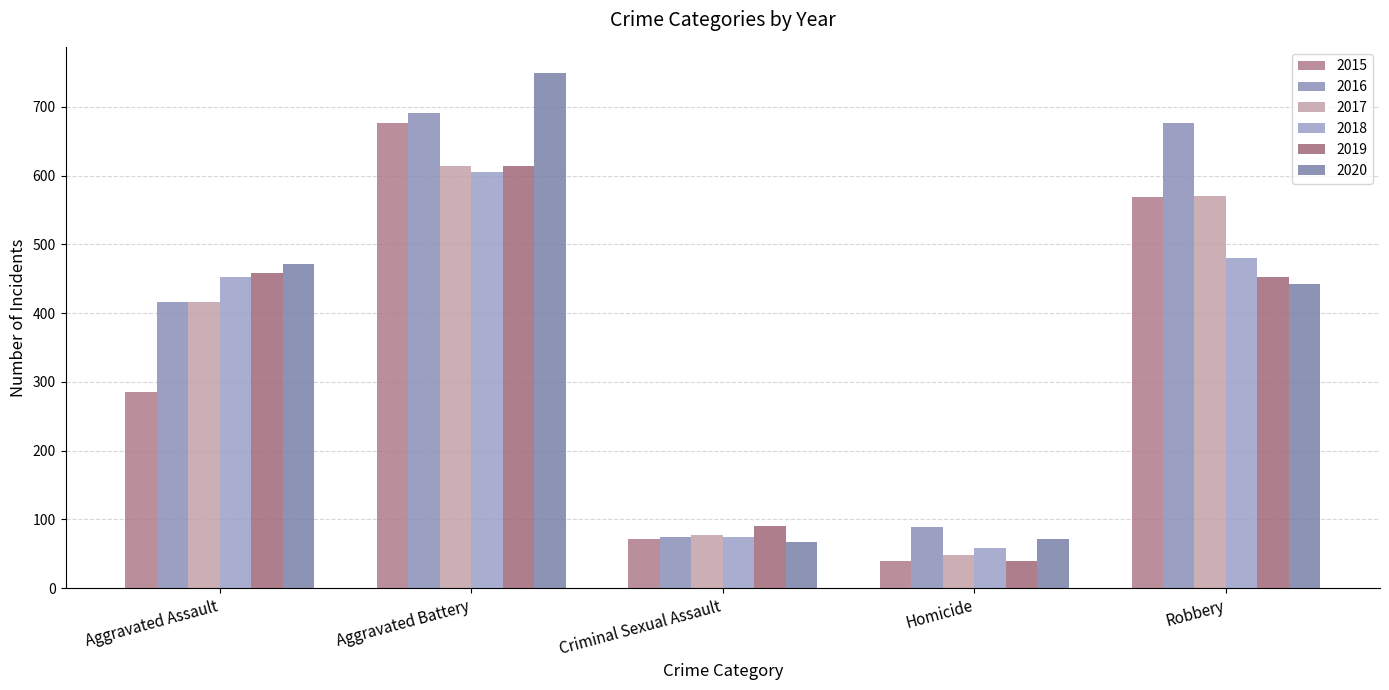

At which label is 2016 closest to 383?

Aggravated Assault